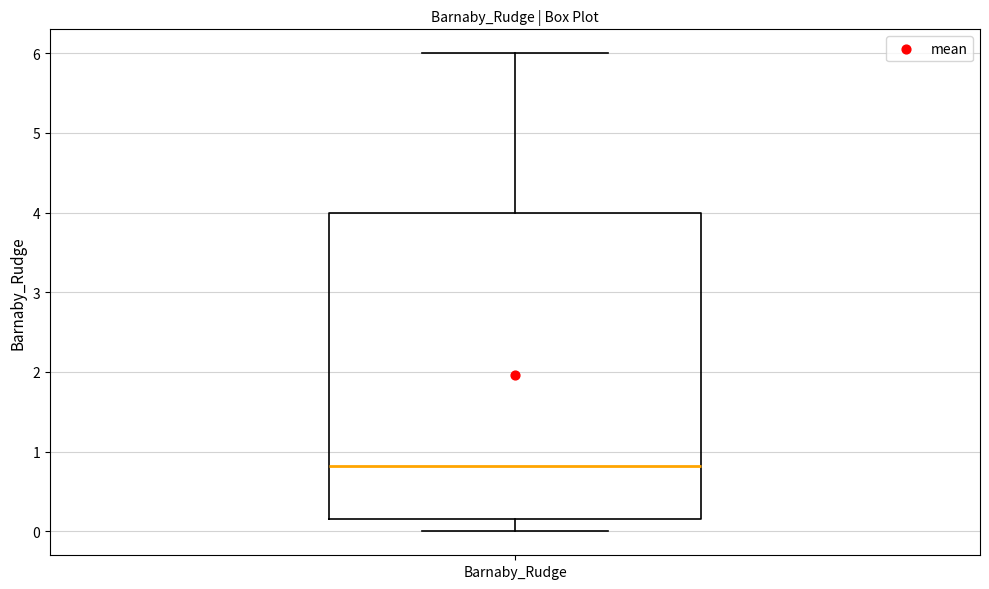

Where is the upper edge of the box for Barnaby_Rudge on the y-axis? The values are not printed on the chart, so give them approximately, as read against the axis.

4.0